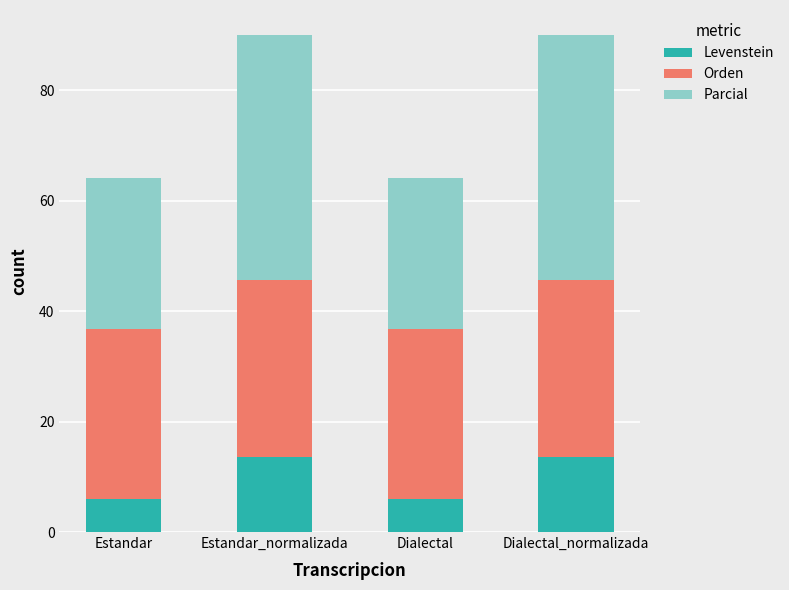

The Levenstein series shows 6.1 at Estandar. True or false?

True